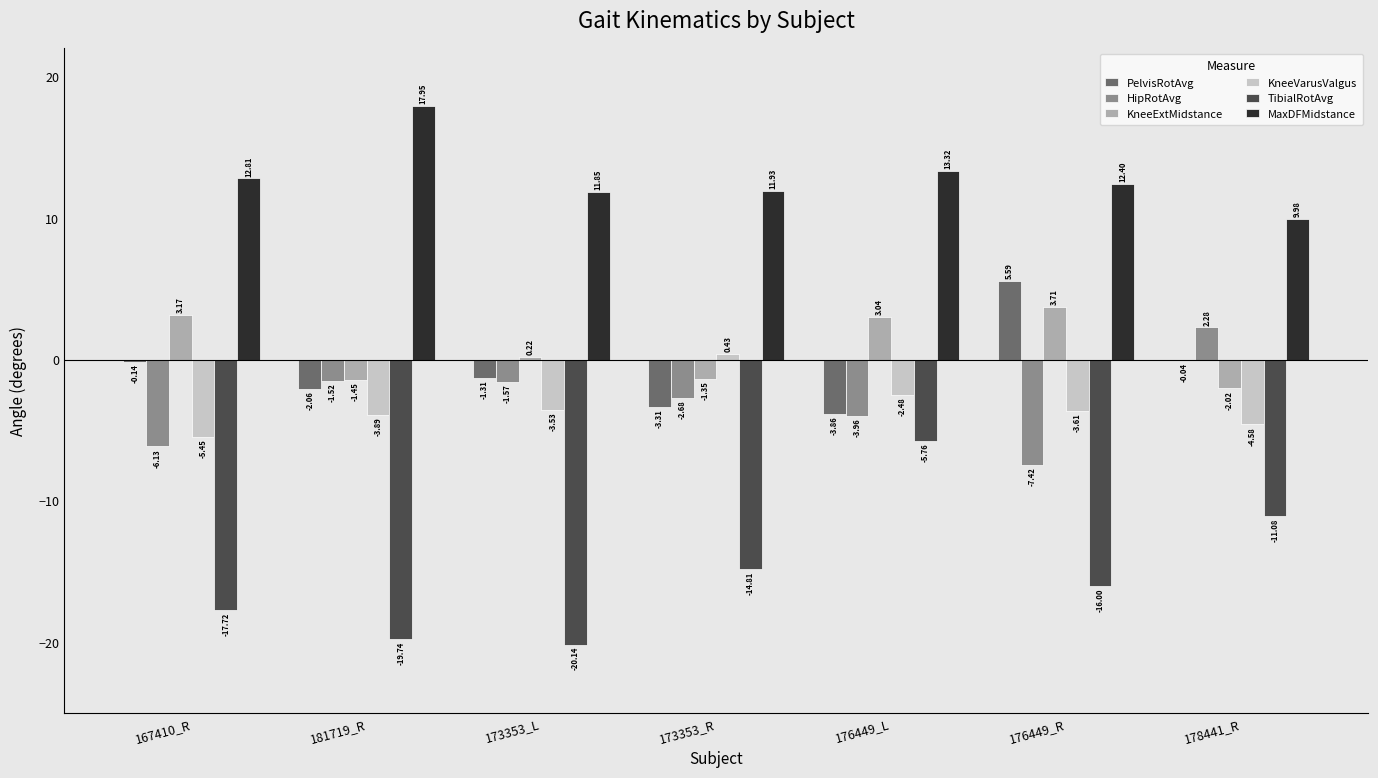

Where does the KneeExtMidstance series first go above 0?

167410_R